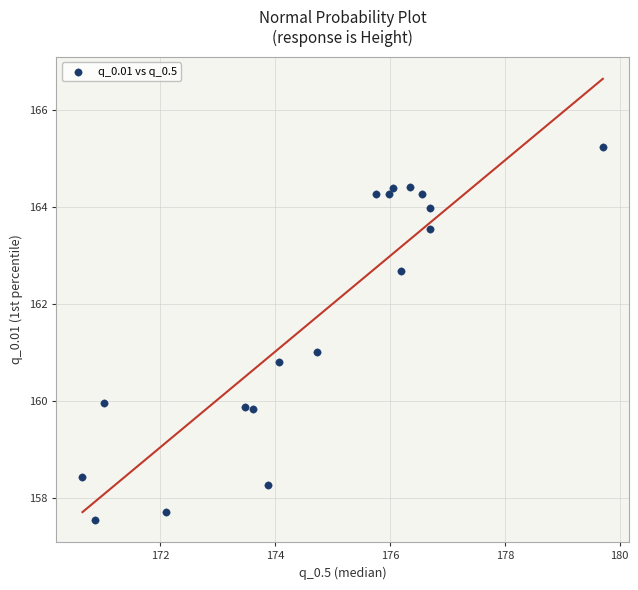

What is the range of Y values (max minus min)?

7.7